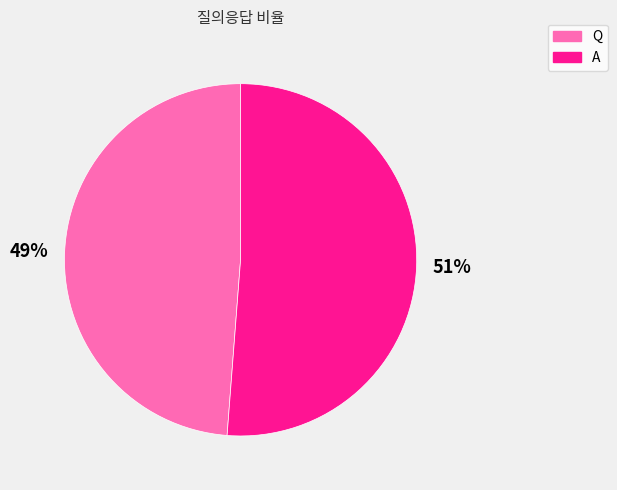

What is the largest slice in the pie chart?

A